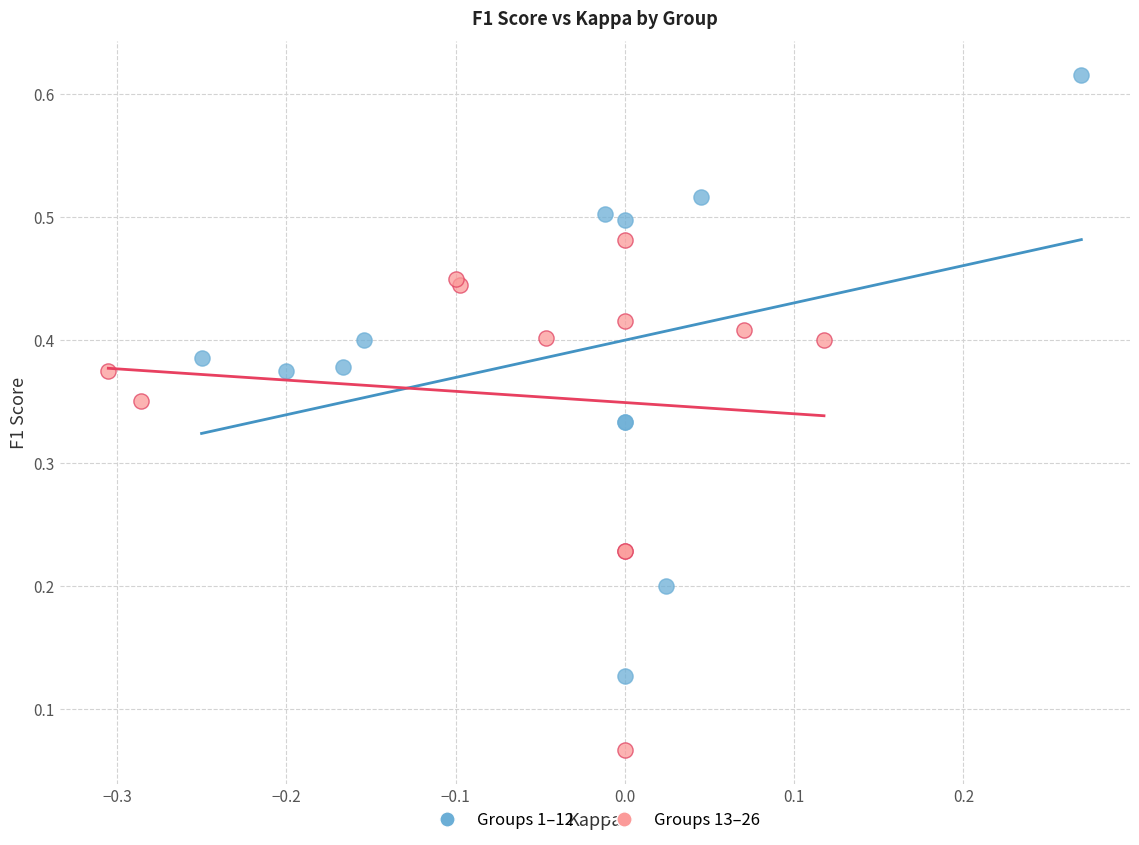

Which series has the largest Y range (max minus min)?

Groups 1–12